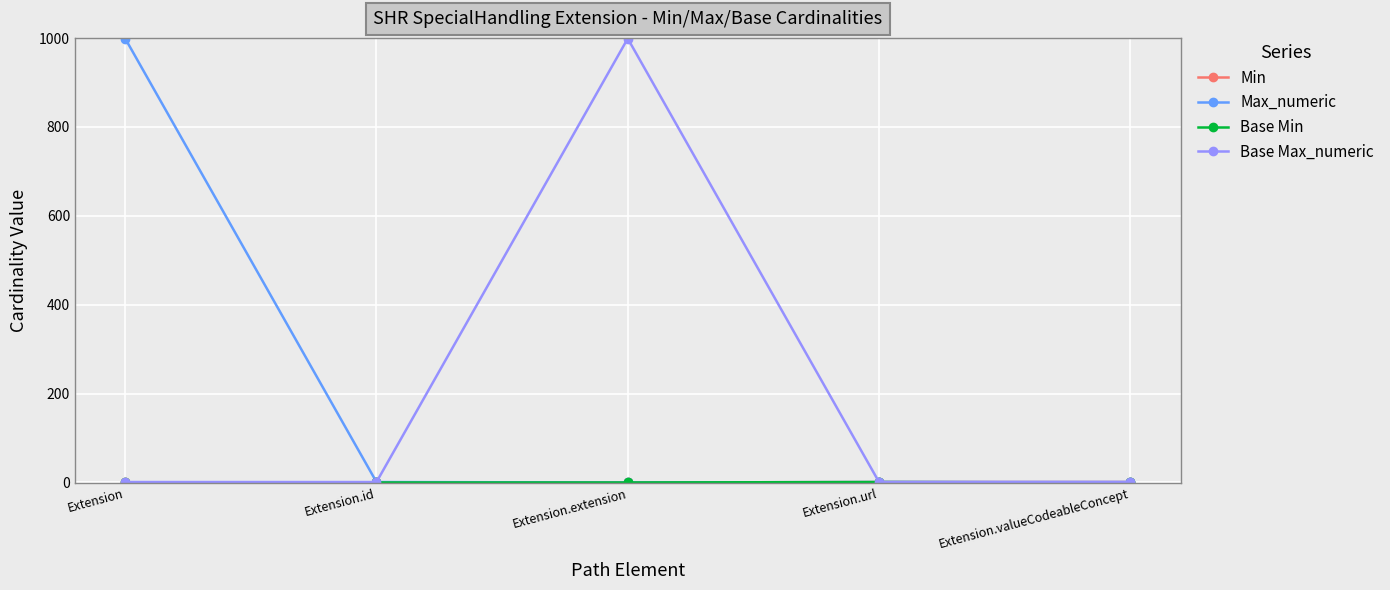

What is the label of the 3rd point from the left?

Extension.extension